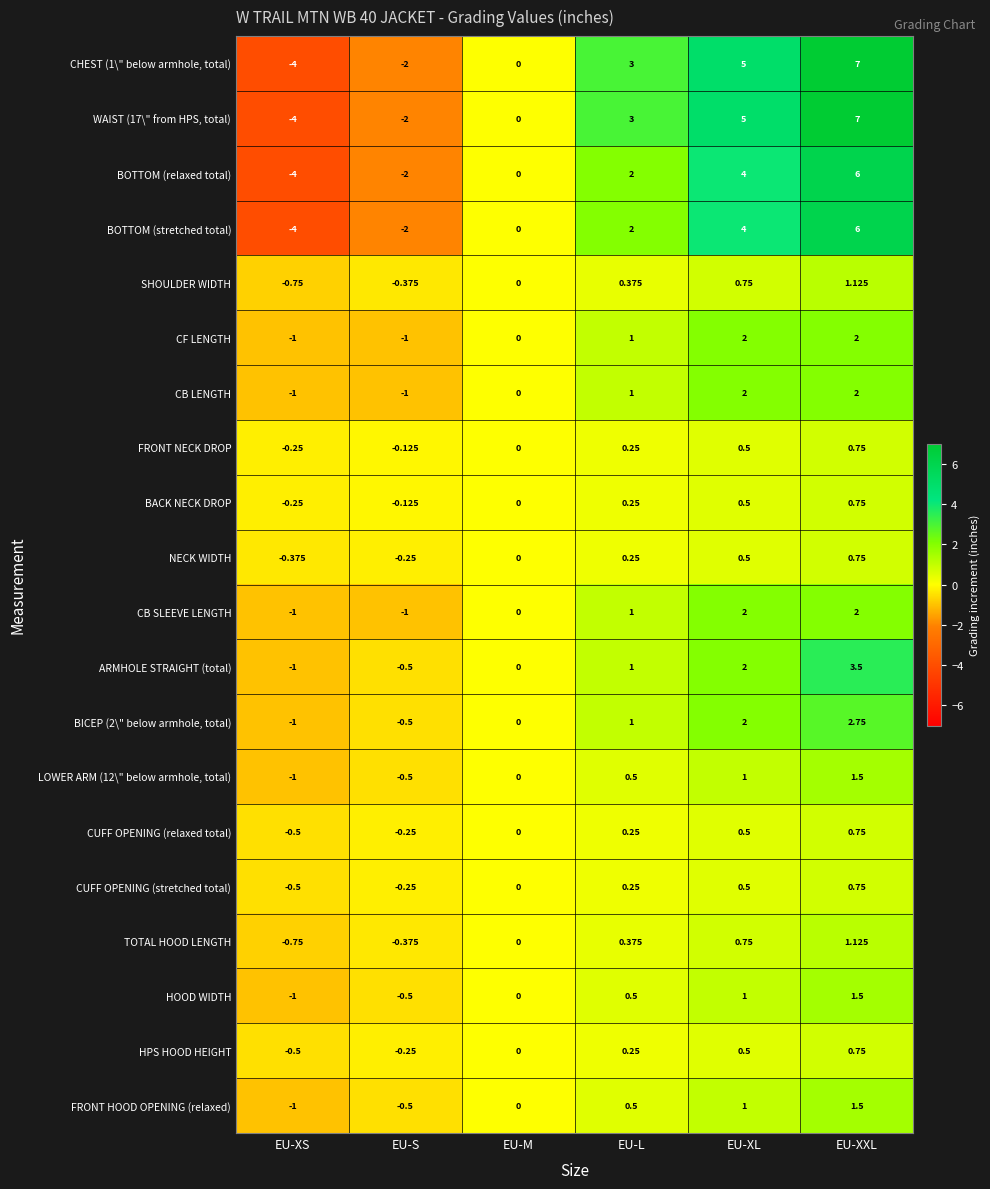

Where is FRONT HOOD OPENING (relaxed) nearest to the value 0?

EU-M